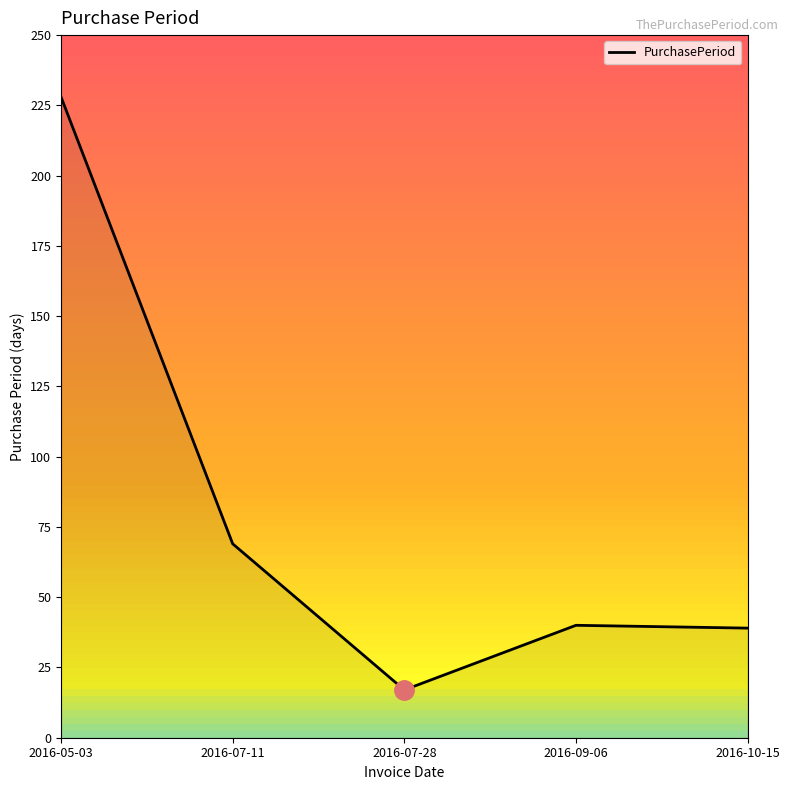

Which label corresponds to the smallest value in the chart?

2016-07-28